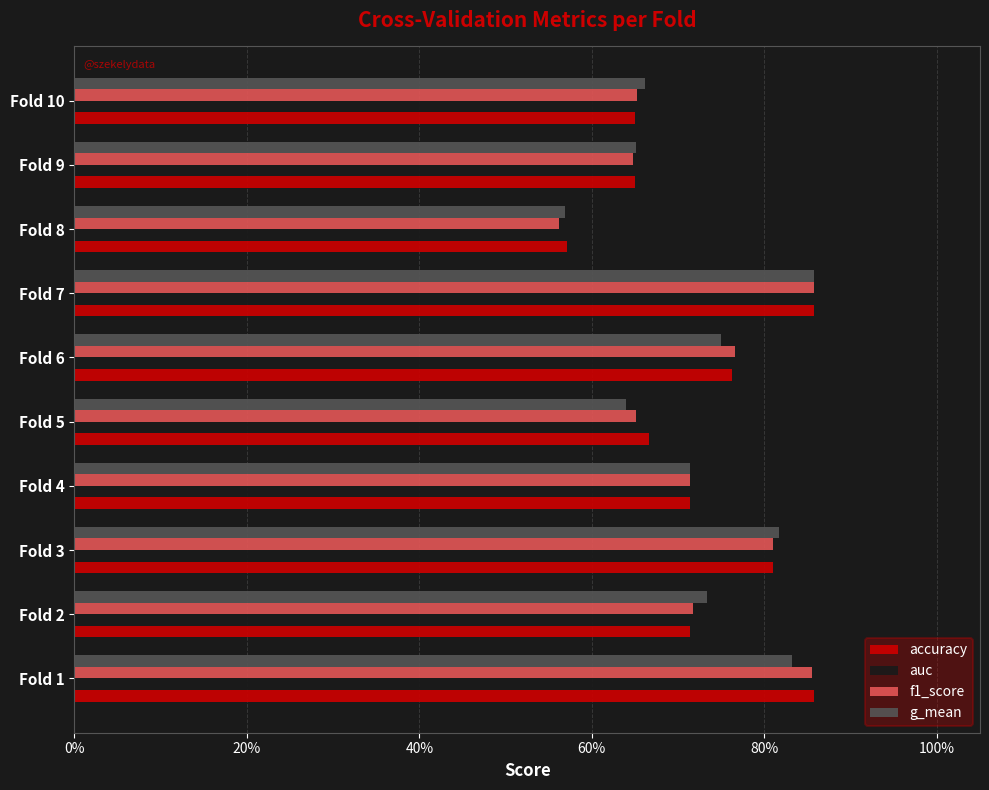

Count the accuracy values in the range 0 to 1.

10